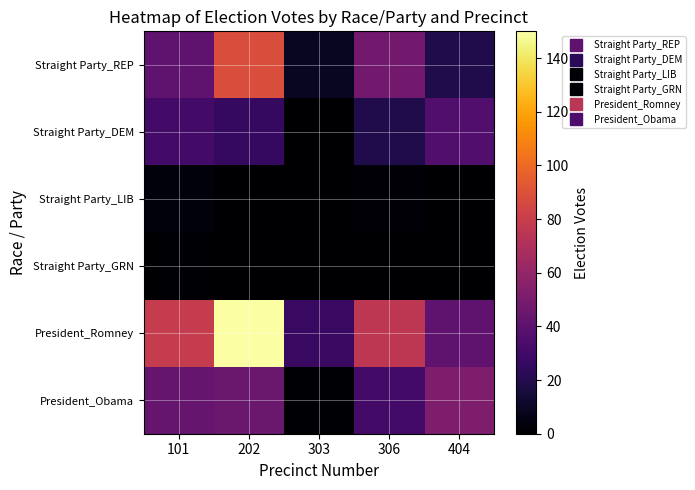

Rank the series at 202 from lowest to highest value.

Straight Party_LIB, Straight Party_GRN, Straight Party_DEM, President_Obama, Straight Party_REP, President_Romney